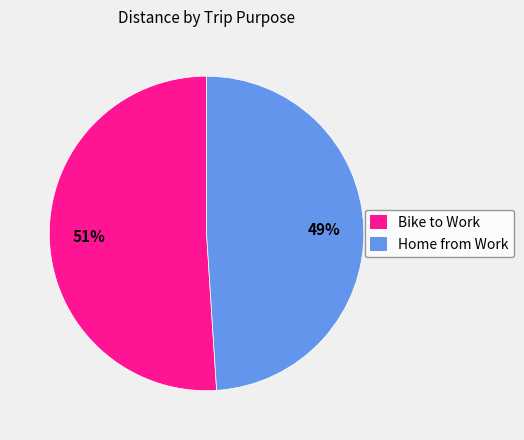

Between Home from Work and Bike to Work, which is larger?

Bike to Work